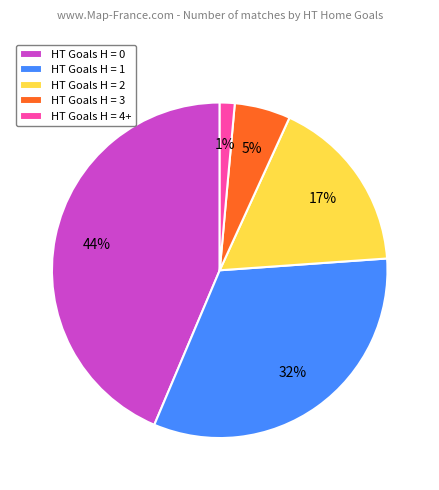

To the nearest percent, what is the average slice percentage?

20%